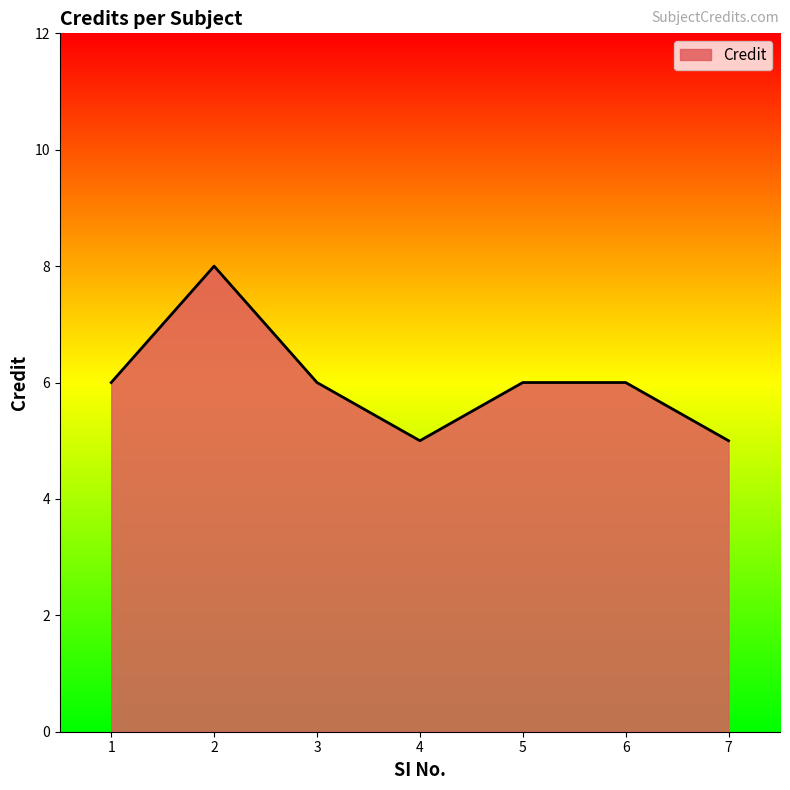

True or false: there are more than 0 points higher than both neighbors.

True